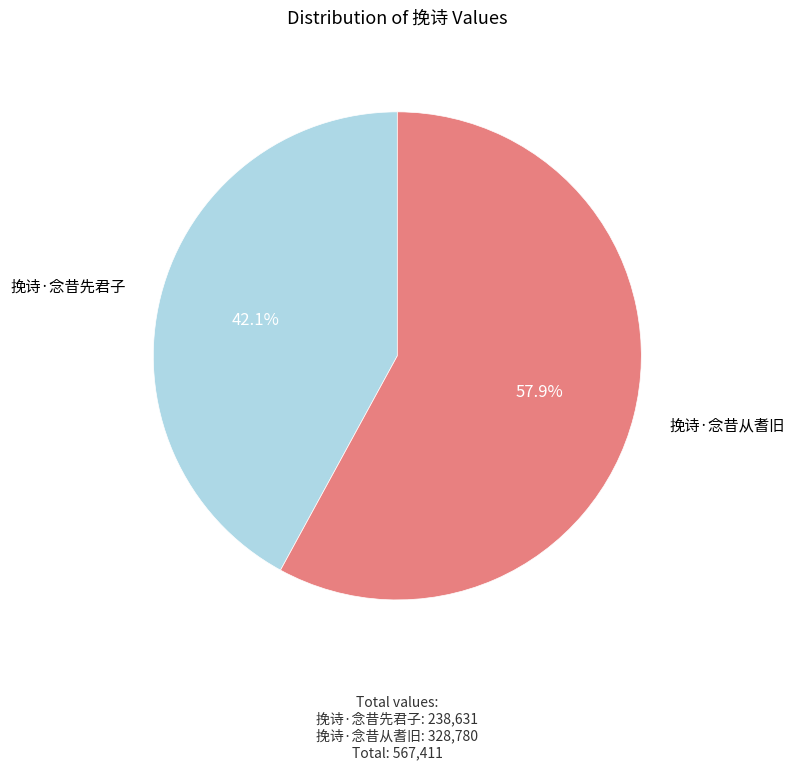

Which slice is the largest?

挽诗·念昔从耆旧